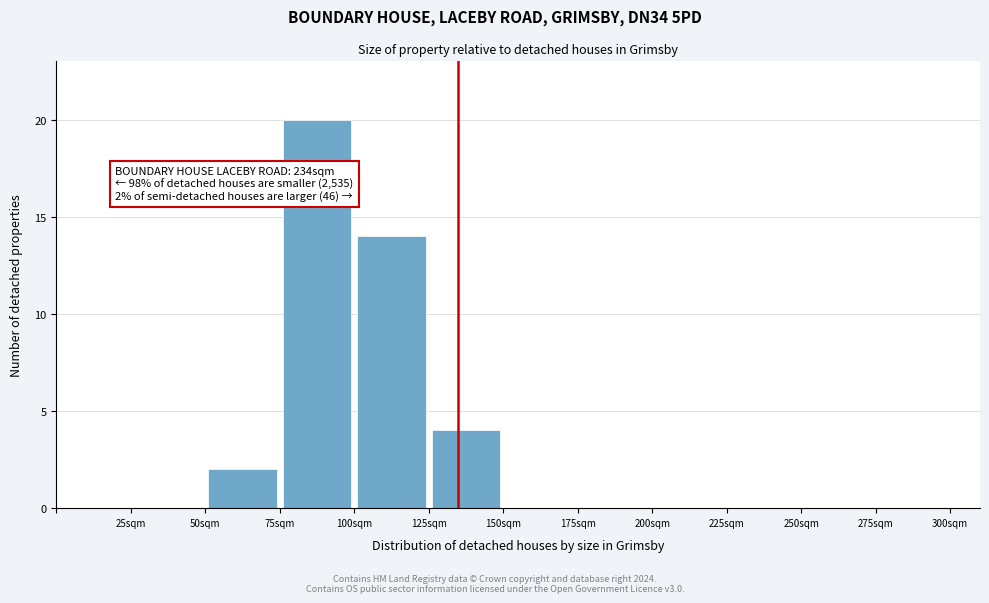

Which range on the x-axis has the tallest bar?

75 to 100